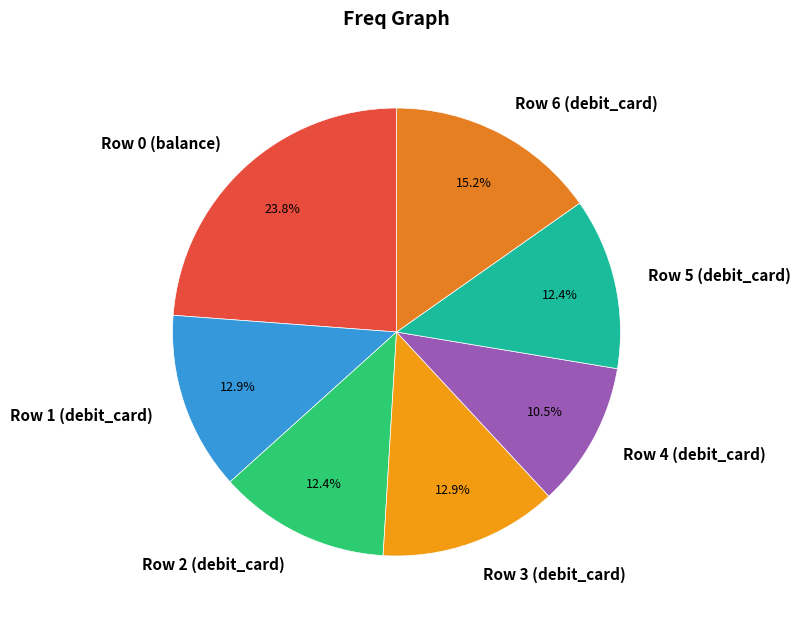

Which category has the smallest portion of the pie?

Row 4 (debit_card)